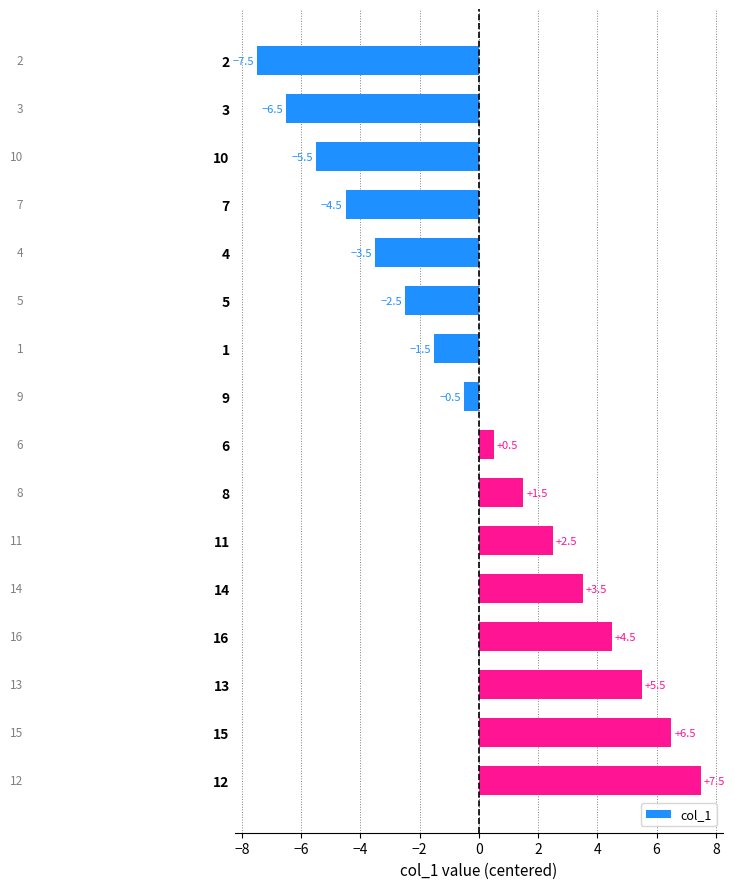

Reading top to bottom, transcribe all the data shown in this chart.

-7.5	-6.5	-5.5	-4.5	-3.5	-2.5	-1.5	-0.5	0.5	1.5	2.5	3.5	4.5	5.5	6.5	7.5